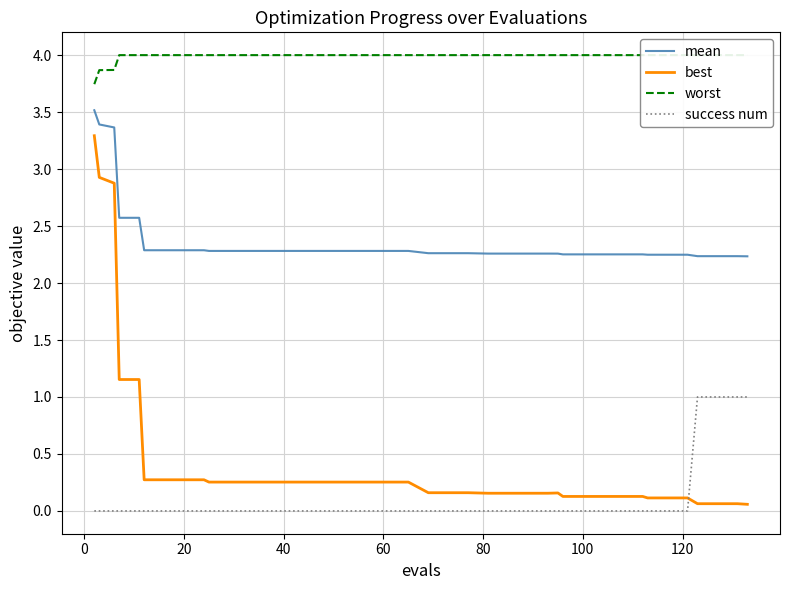

What is the minimum value for worst?

3.7